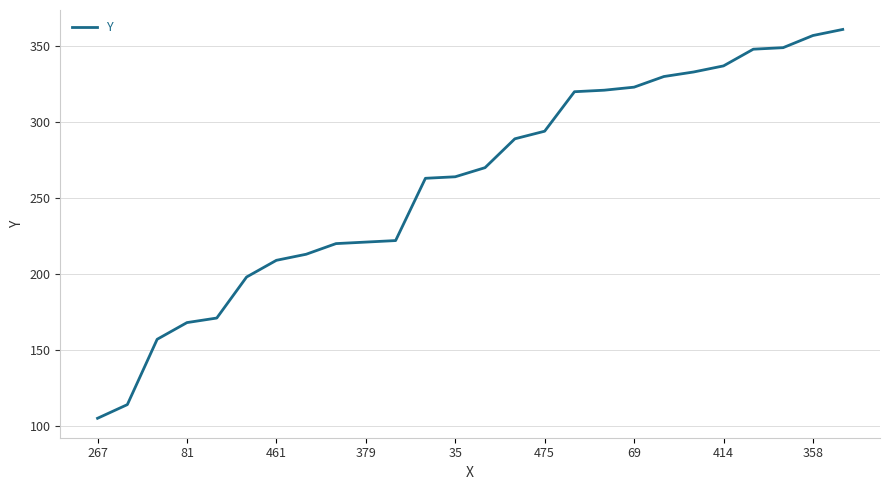

What is the difference between the maximum and minimum values?

256